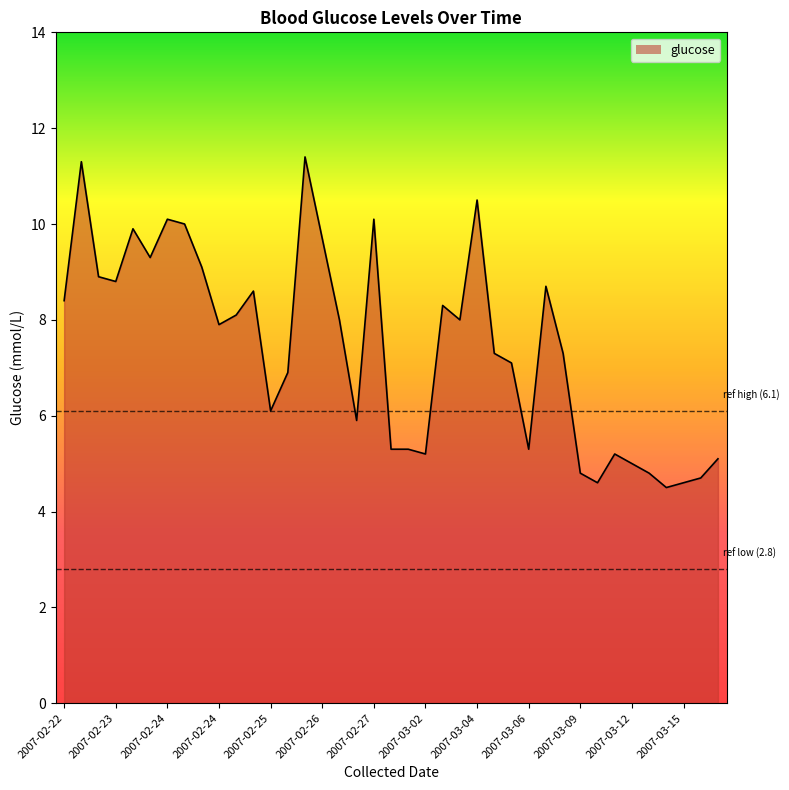

What is the maximum value shown in the chart?

11.4